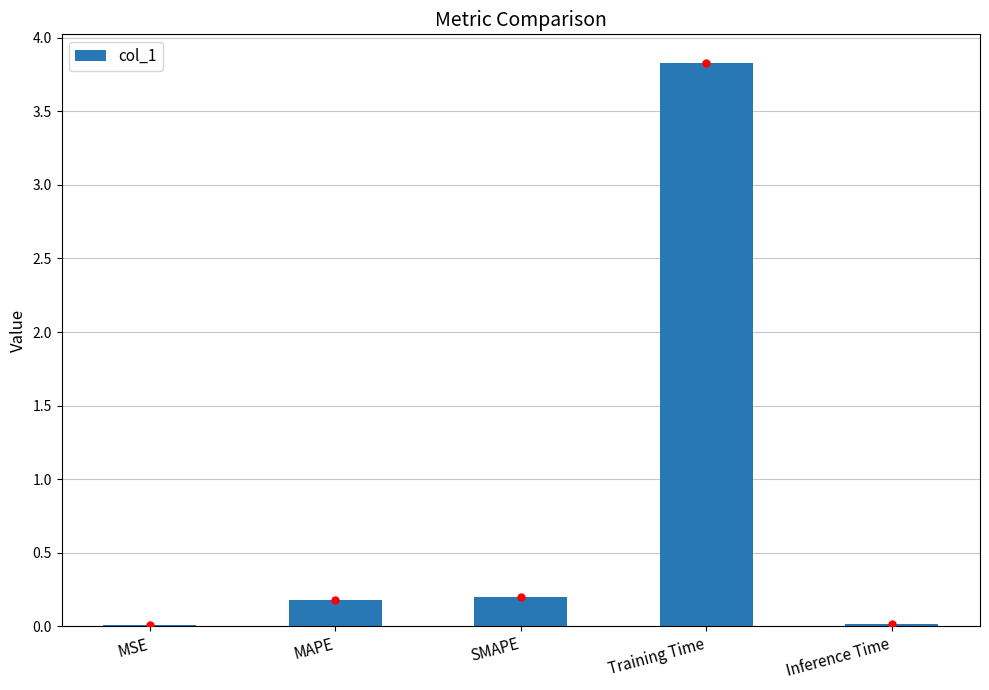

What is the average value?

0.8